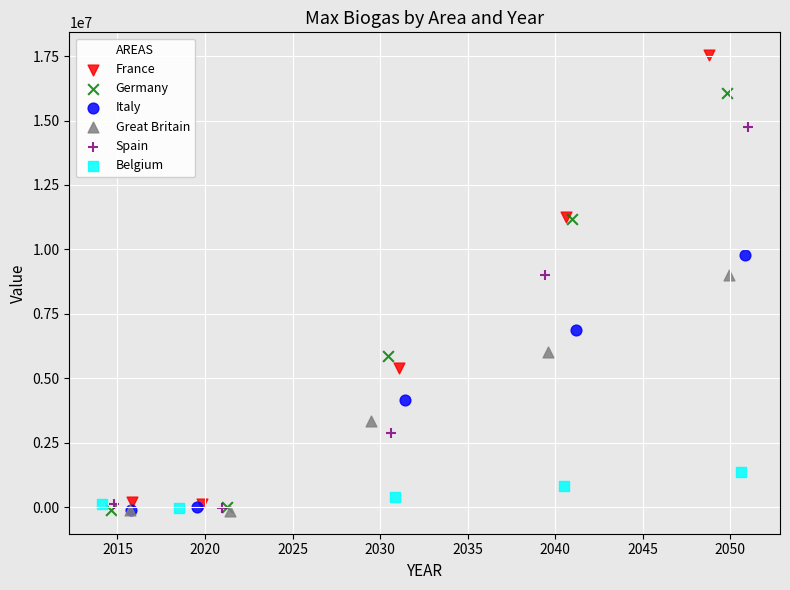

Which series has the largest Y range (max minus min)?

France